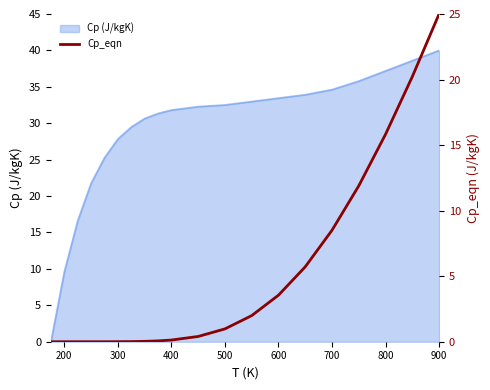

Which category has the highest value in the Cp (J/kgK) series?

900